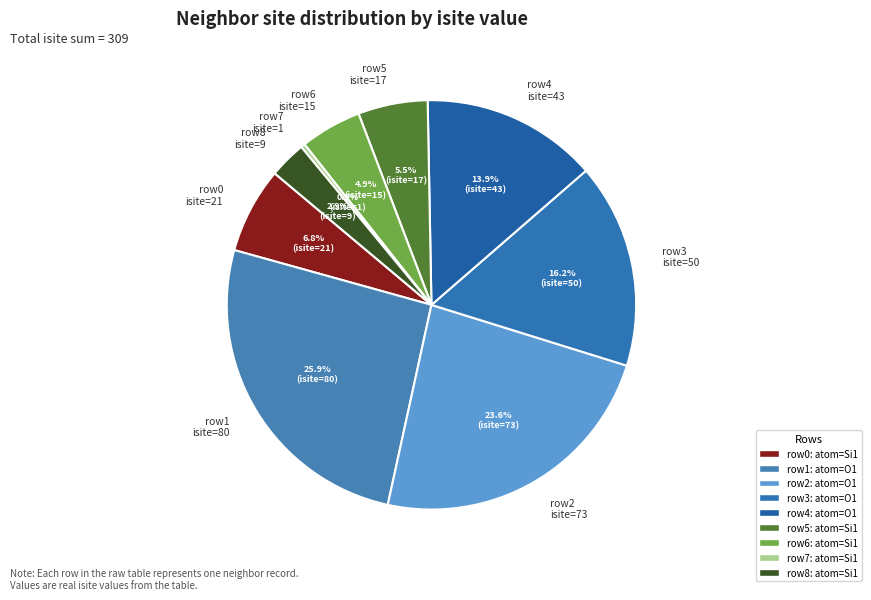

Rank the categories by value from highest to lowest.

row1 isite=80, row2 isite=73, row3 isite=50, row4 isite=43, row0 isite=21, row5 isite=17, row6 isite=15, row8 isite=9, row7 isite=1